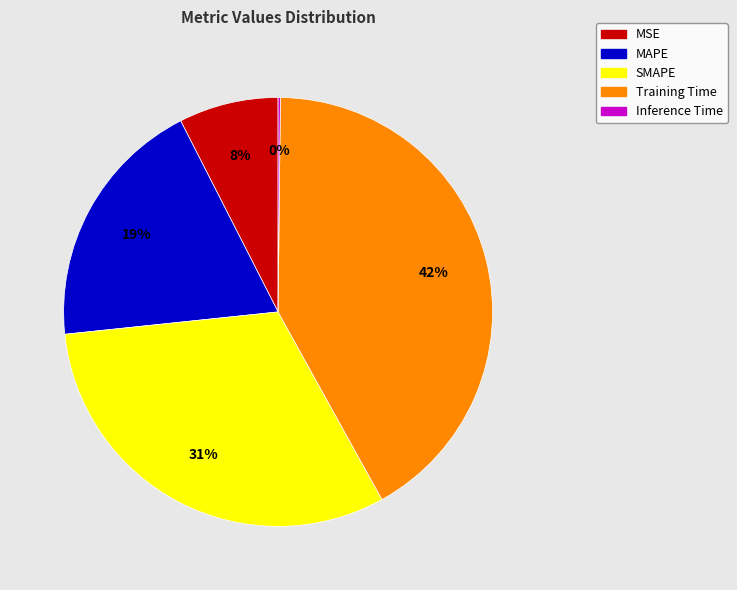

Combined, do Training Time and SMAPE account for over 50%?

Yes